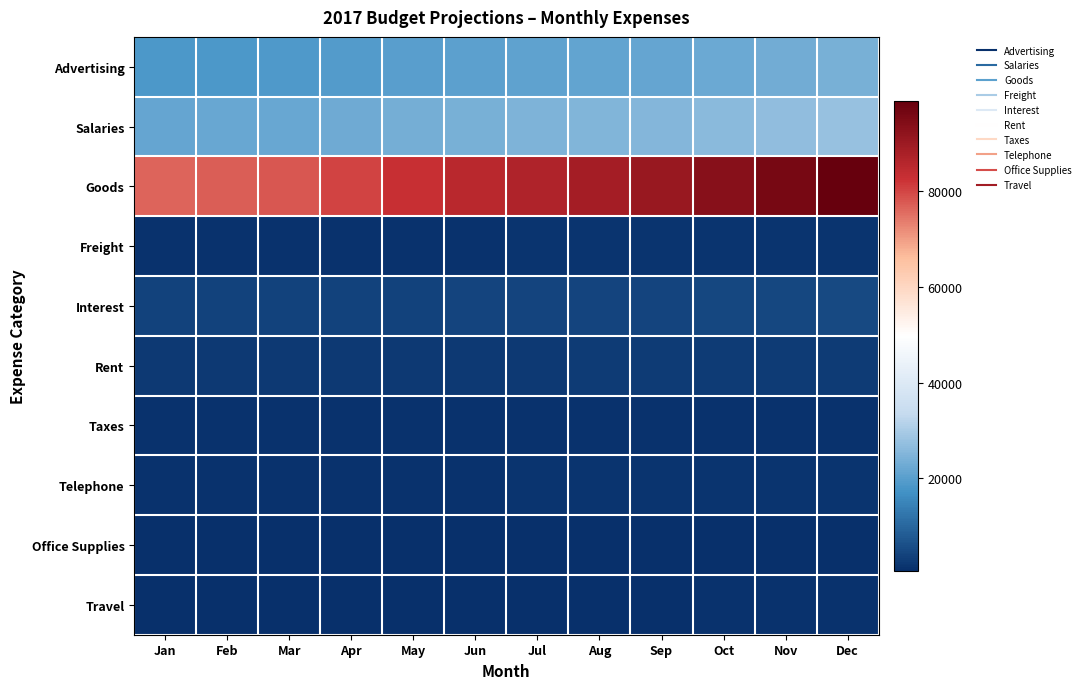

Reading left to right, what are all the values shown in this chart?

Advertising: Jan=18400	Feb=18580	Mar=18770	Apr=19330	May=19910	Jun=20510	Jul=20920	Aug=21340	Sep=21770	Oct=22420	Nov=23090	Dec=23780
Salaries: Jan=21600	Feb=21820	Mar=22040	Apr=22700	May=23380	Jun=24080	Jul=24560	Aug=25050	Sep=25550	Oct=26320	Nov=27110	Dec=27920
Goods: Jan=76500	Feb=77270	Mar=78040	Apr=80380	May=82790	Jun=85270	Jul=86980	Aug=88720	Sep=90490	Oct=93200	Nov=96000	Dec=98880
Freight: Jan=1300	Feb=1310	Mar=1320	Apr=1360	May=1400	Jun=1440	Jul=1470	Aug=1500	Sep=1530	Oct=1580	Nov=1630	Dec=1680
Interest: Jan=3800	Feb=3840	Mar=3880	Apr=4000	May=4120	Jun=4240	Jul=4320	Aug=4410	Sep=4500	Oct=4640	Nov=4780	Dec=4920
Rent: Jan=2300	Feb=2320	Mar=2340	Apr=2410	May=2480	Jun=2550	Jul=2600	Aug=2650	Sep=2700	Oct=2780	Nov=2860	Dec=2950
Taxes: Jan=1100	Feb=1110	Mar=1120	Apr=1150	May=1180	Jun=1220	Jul=1240	Aug=1260	Sep=1290	Oct=1330	Nov=1370	Dec=1410
Telephone: Jan=1300	Feb=1310	Mar=1320	Apr=1360	May=1400	Jun=1440	Jul=1470	Aug=1500	Sep=1530	Oct=1580	Nov=1630	Dec=1680
Office Supplies: Jan=700	Feb=710	Mar=720	Apr=740	May=760	Jun=780	Jul=800	Aug=820	Sep=840	Oct=870	Nov=900	Dec=930
Travel: Jan=900	Feb=910	Mar=920	Apr=950	May=980	Jun=1010	Jul=1030	Aug=1050	Sep=1070	Oct=1100	Nov=1130	Dec=1160